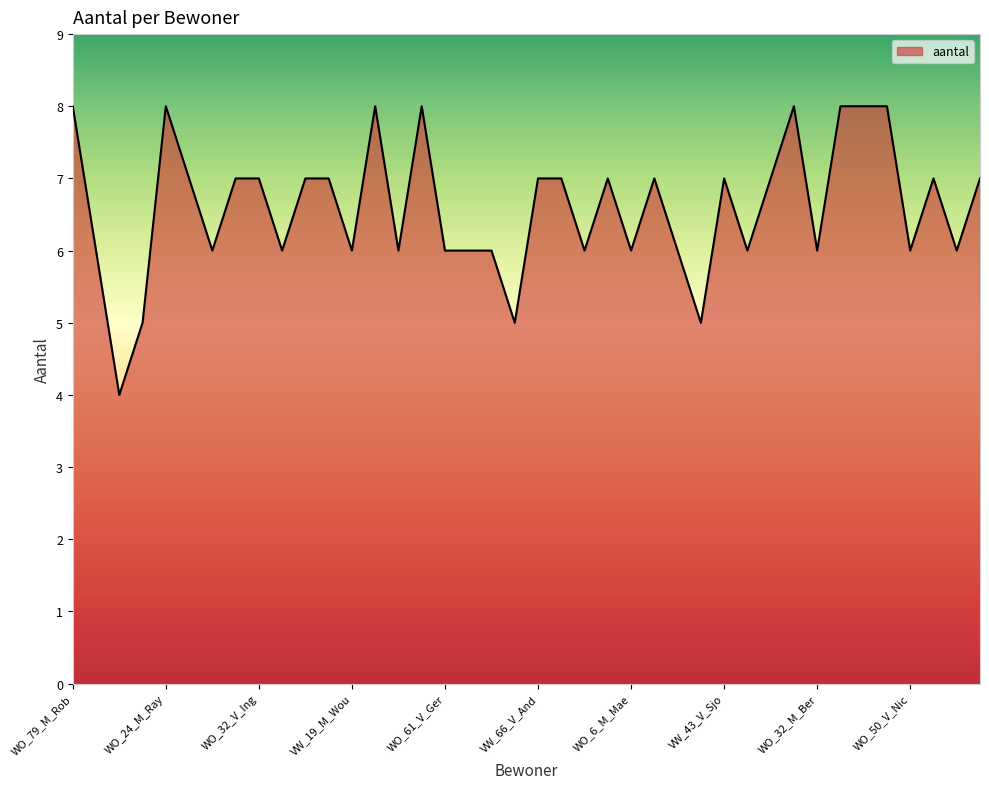

What is the minimum value shown in the chart?

4